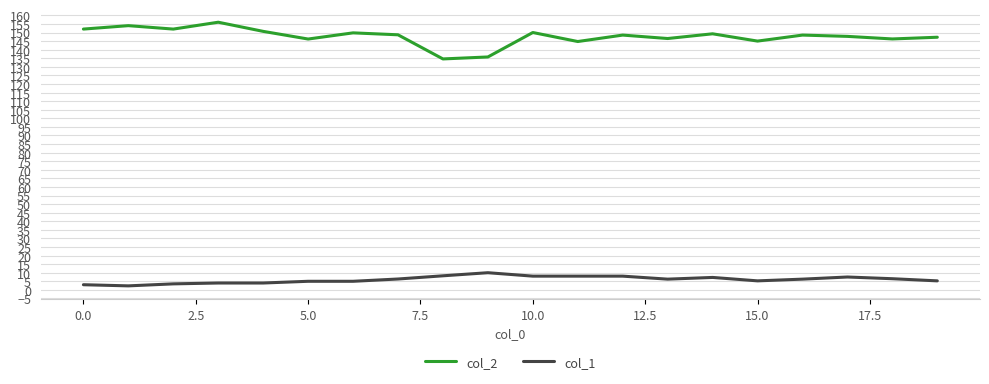

True or false: col_2 and col_1 intersect in this chart.

False